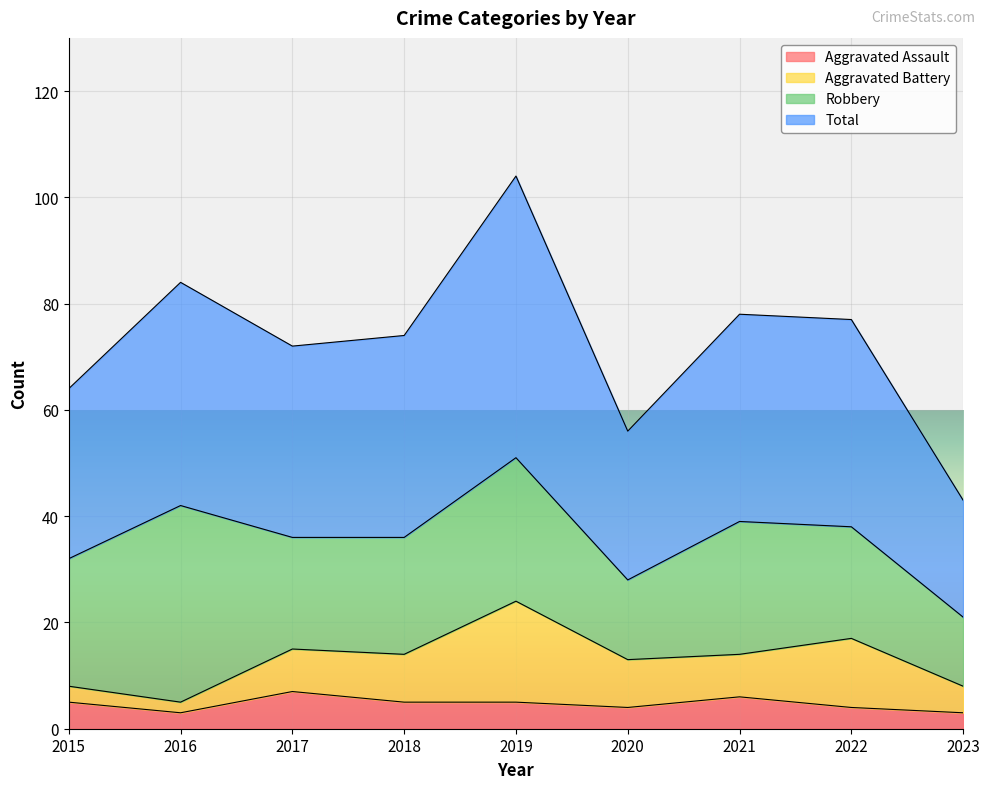

At how many categories does at least one series exceed 28?

9